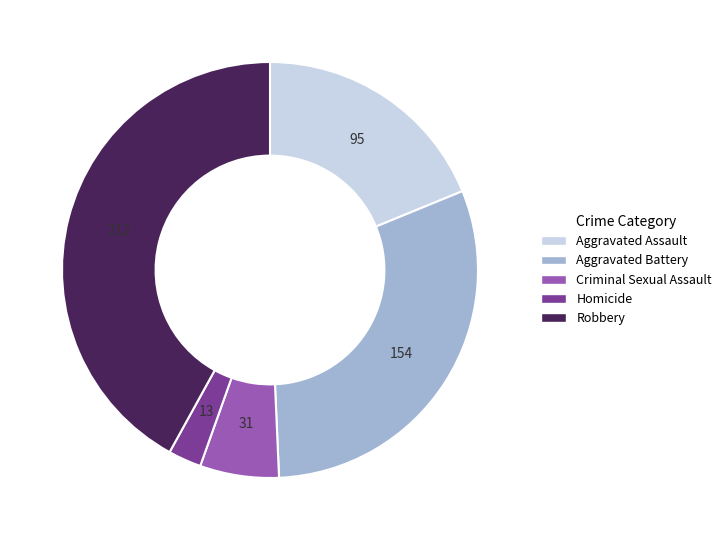

Does Criminal Sexual Assault represent more than half of the total?

No